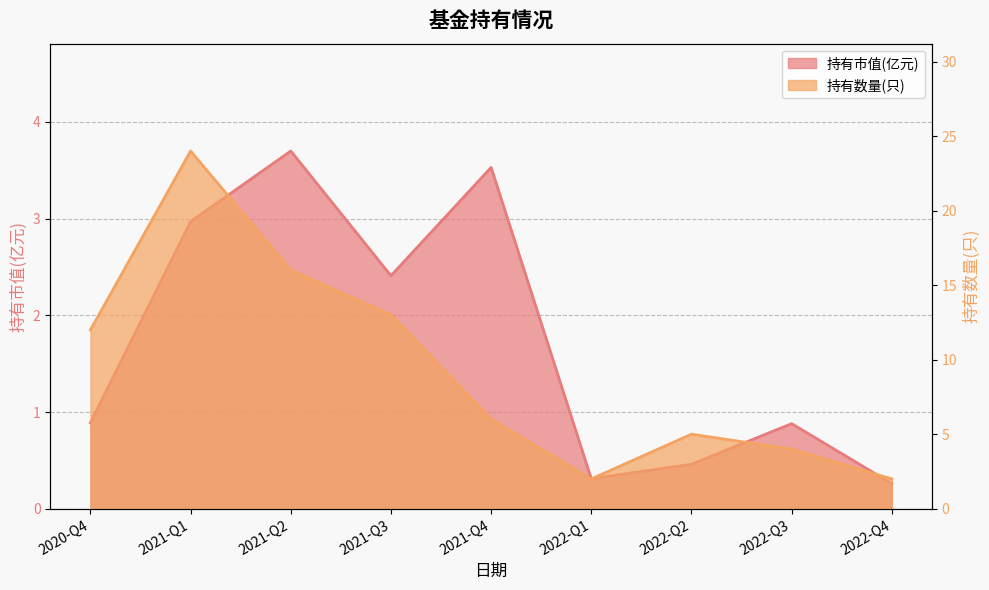

Reading left to right, list all the values displayed in this chart.

持有市值(亿元): 0.9	3.0	3.7	2.4	3.5	0.3	0.5	0.9	0.3
持有数量(只): 12.0	24.0	16.0	13.0	6.0	2.0	5.0	4.0	2.0